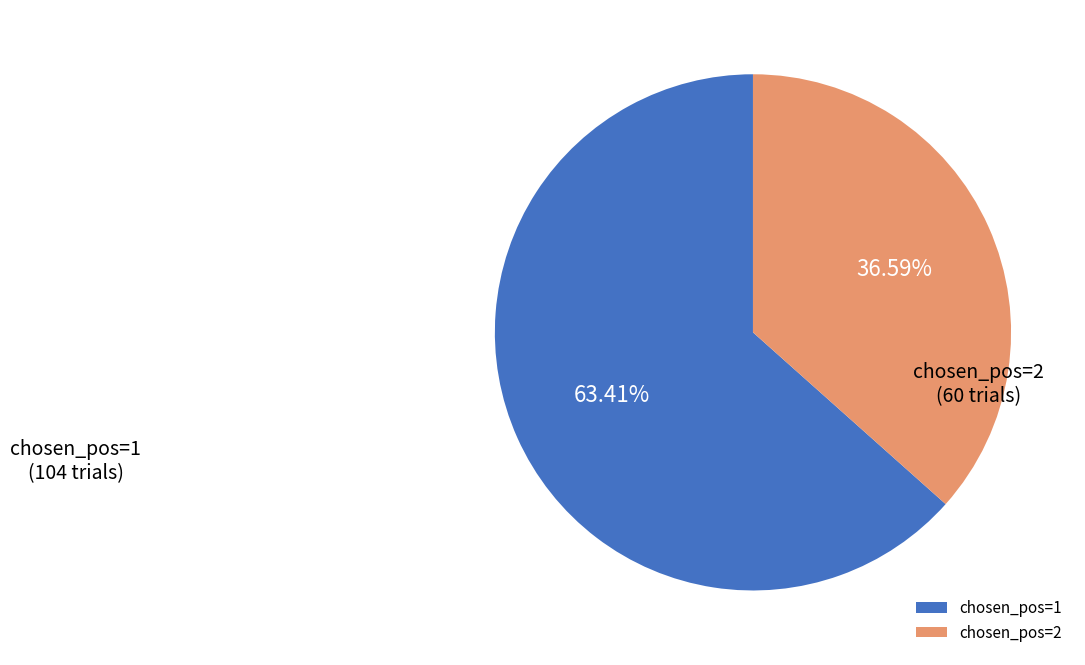

How many slices are in this pie chart?

2